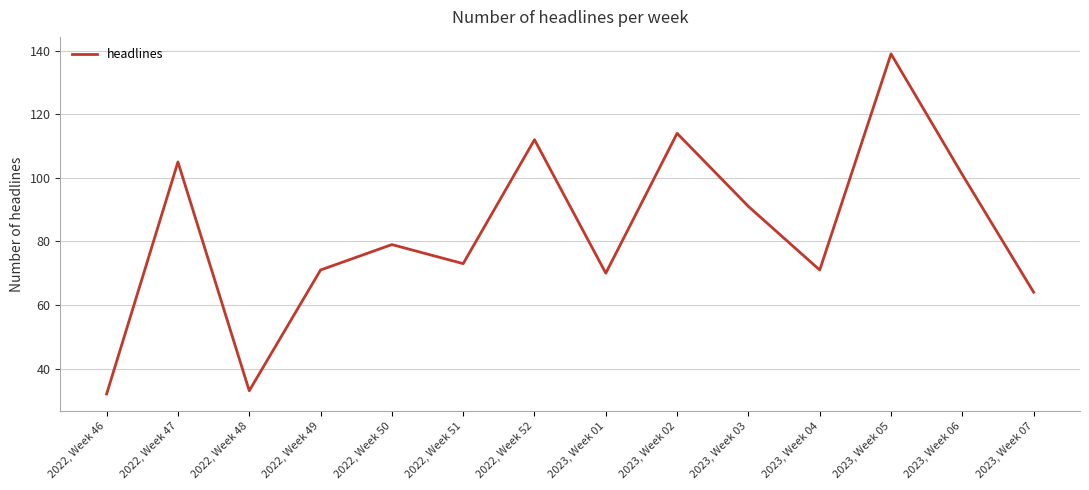

What position from the left is 2023, Week 07?

14